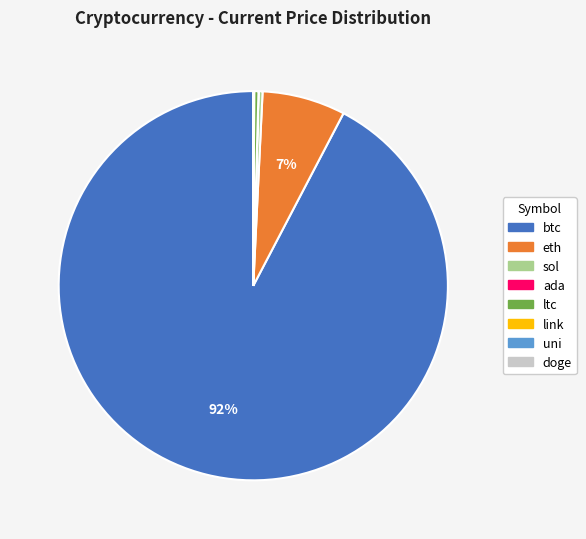

Combined, do btc and eth account for over 50%?

Yes